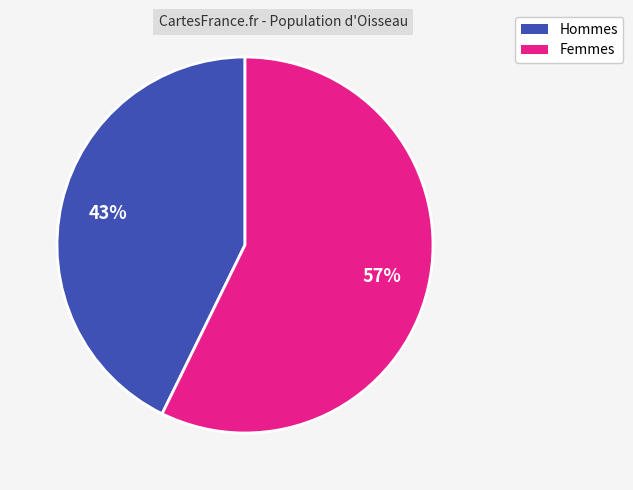

Which slice is the smallest?

Hommes